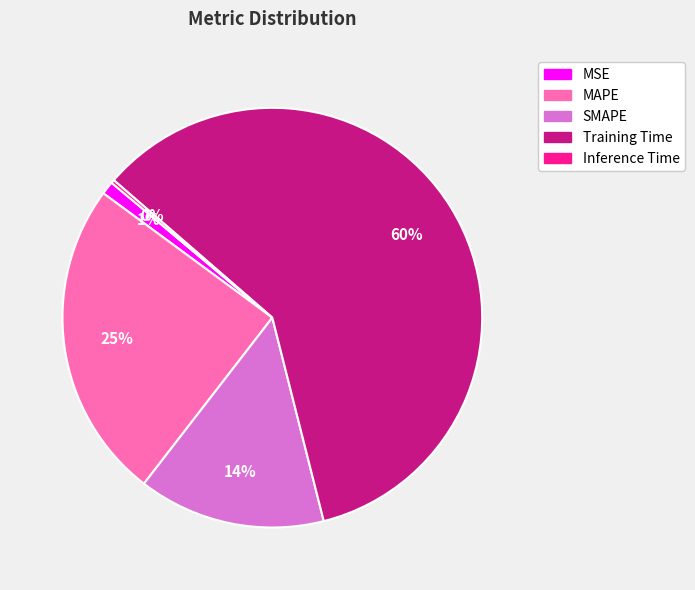

Is it true that Training Time is 72% of the pie?

False